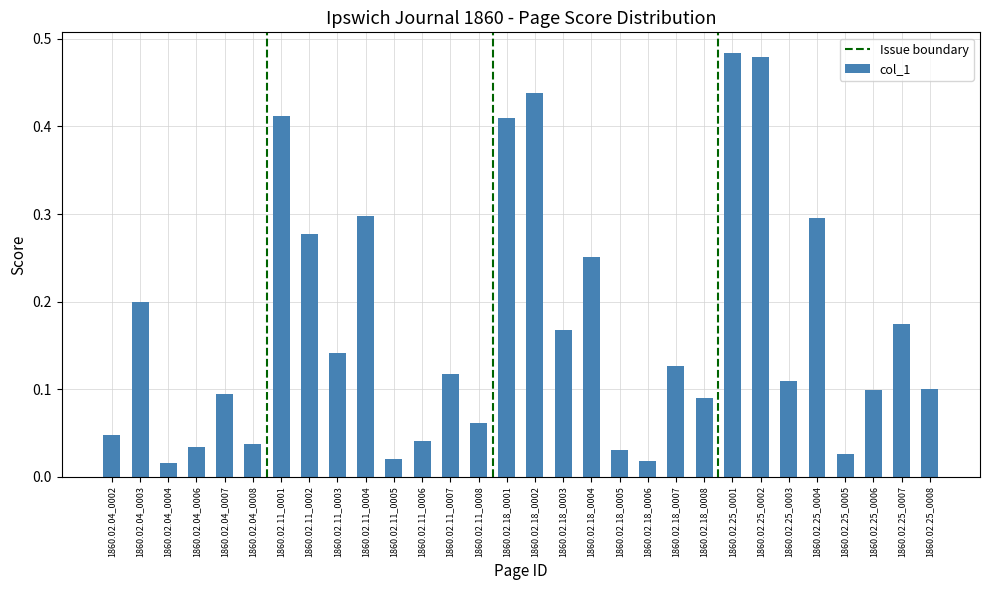

Are the bars grouped side by side (vs. stacked)?

No